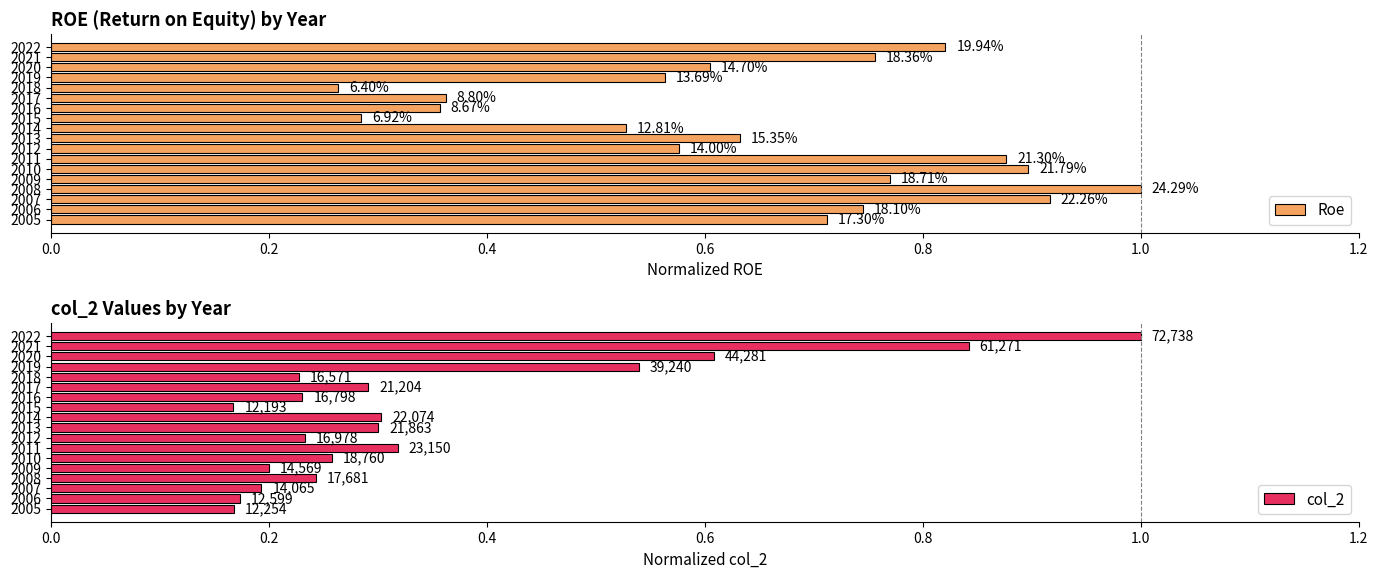

How many data points does each series have?

18